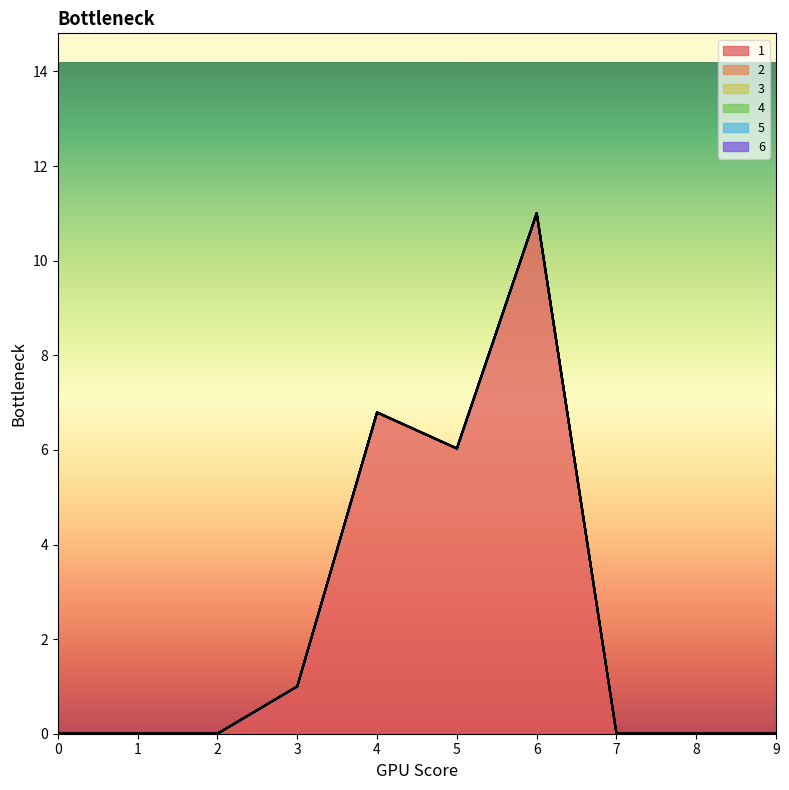

True or false: 5 and 4 intersect in this chart.

False